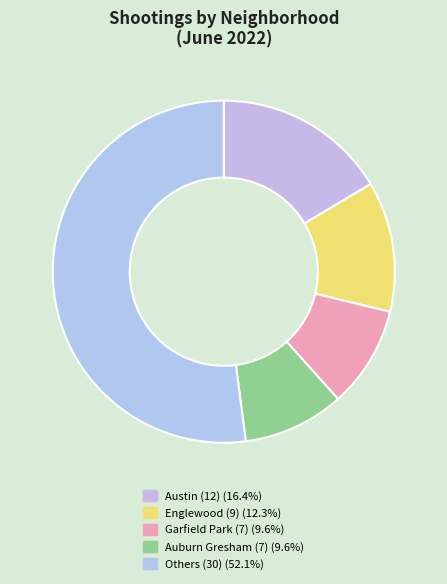

Count the number of slices in the pie.

5